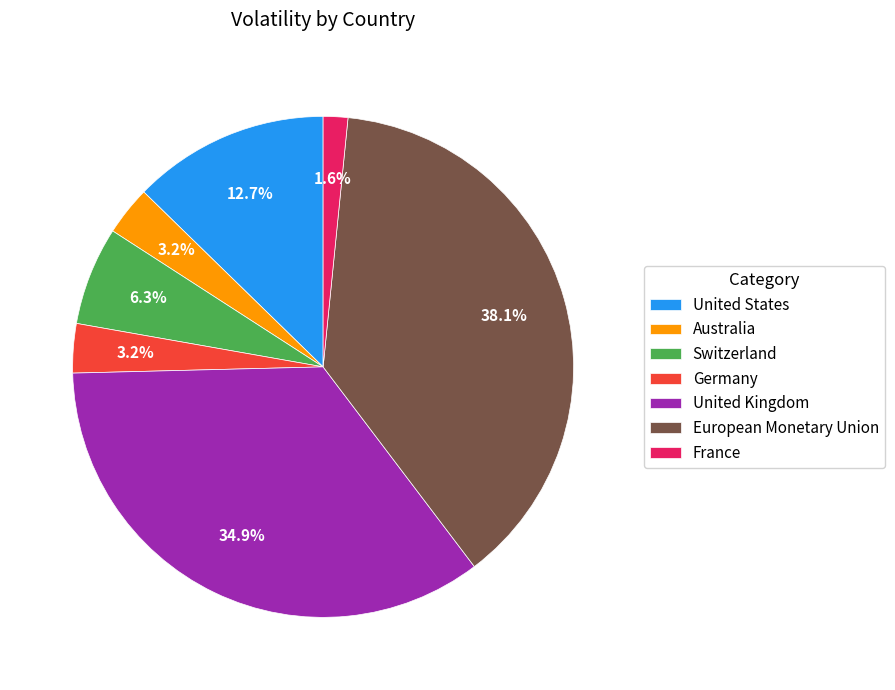

Which has a higher value, European Monetary Union or United States?

European Monetary Union